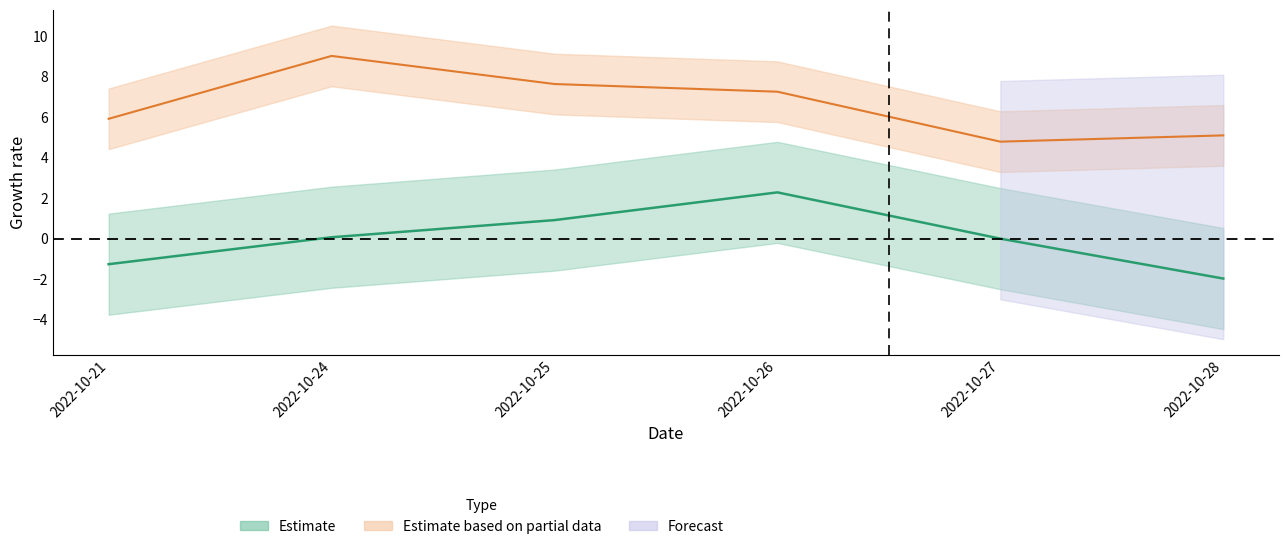

True or false: t_change and price intersect in this chart.

False